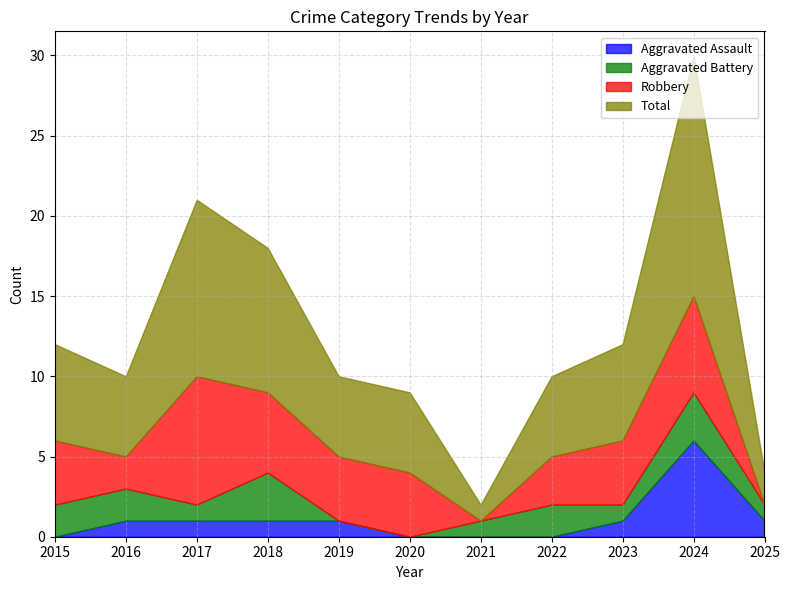

What is the sum of all Aggravated Assault values?

12